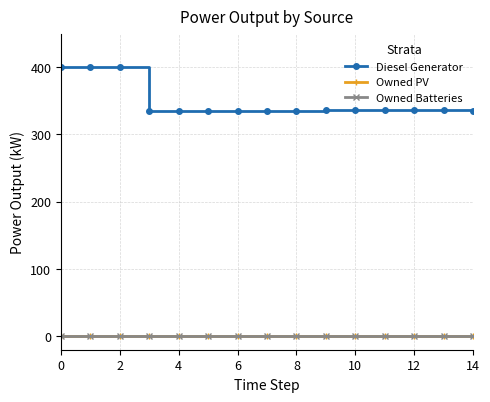

Which series has the widest spread of values?

Diesel Generator